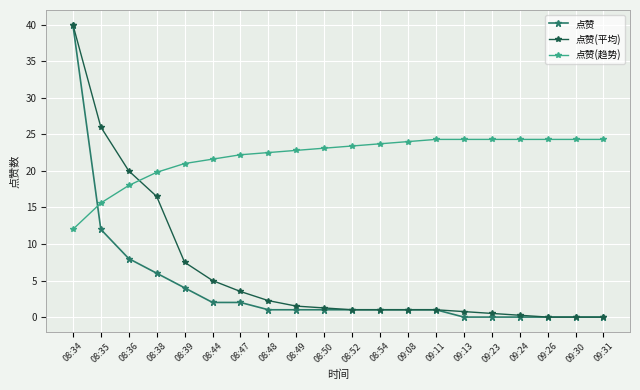

What is the approximate value of 点赞(趋势) at 08:54?

23.7